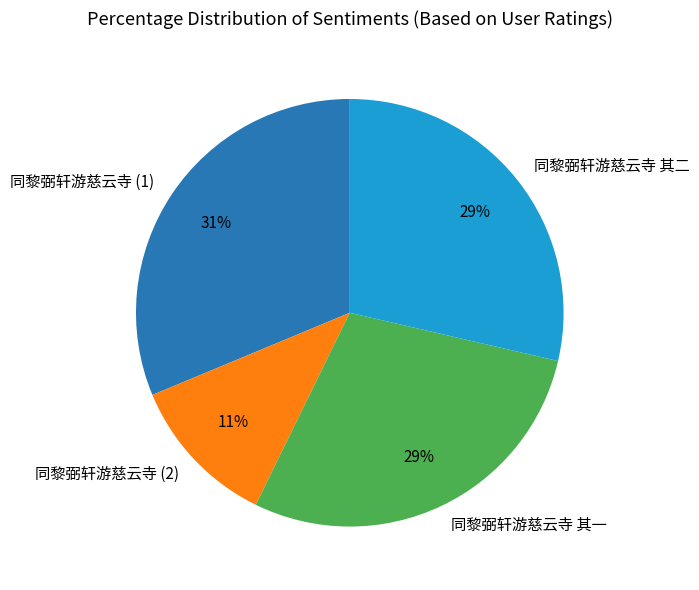

What percentage is the 同黎弼轩游慈云寺 其一 slice, to the nearest percent?

29%